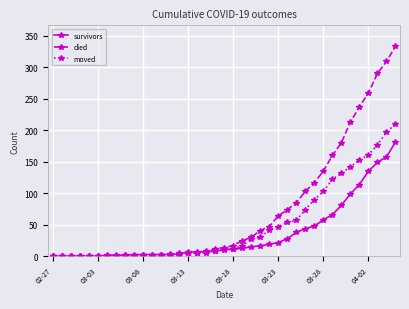

What is the maximum value shown in the chart?

333